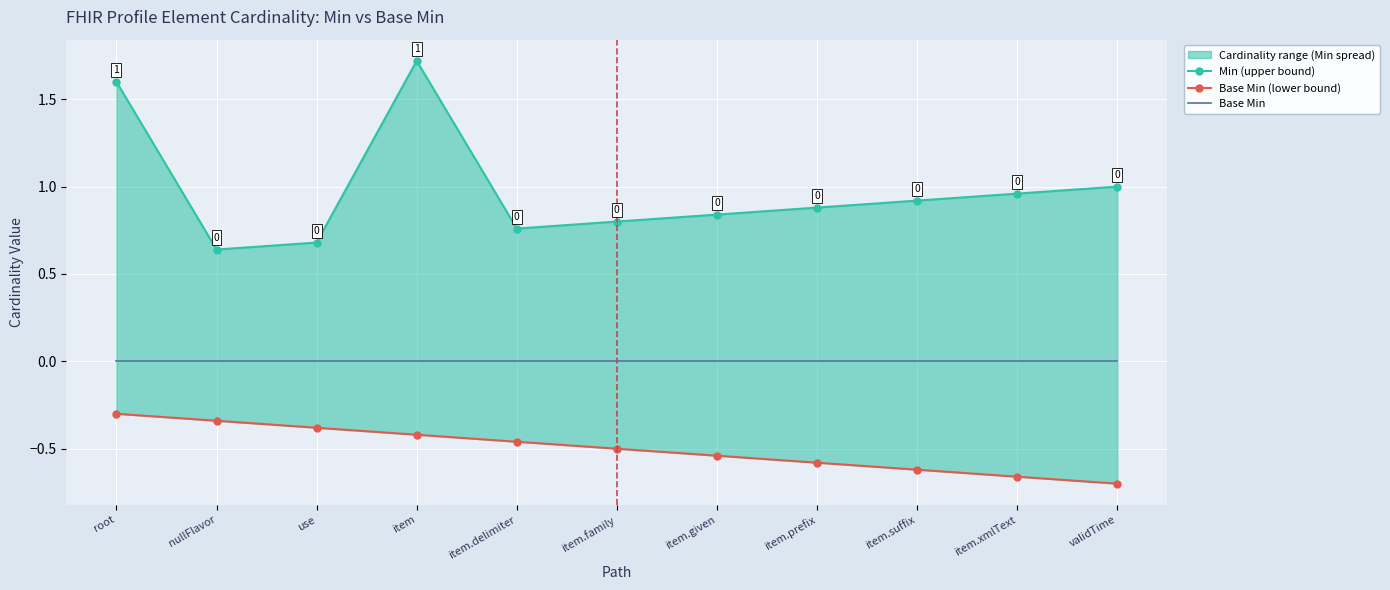

What is the spread (max minus min) of values at item.suffix?

1.5